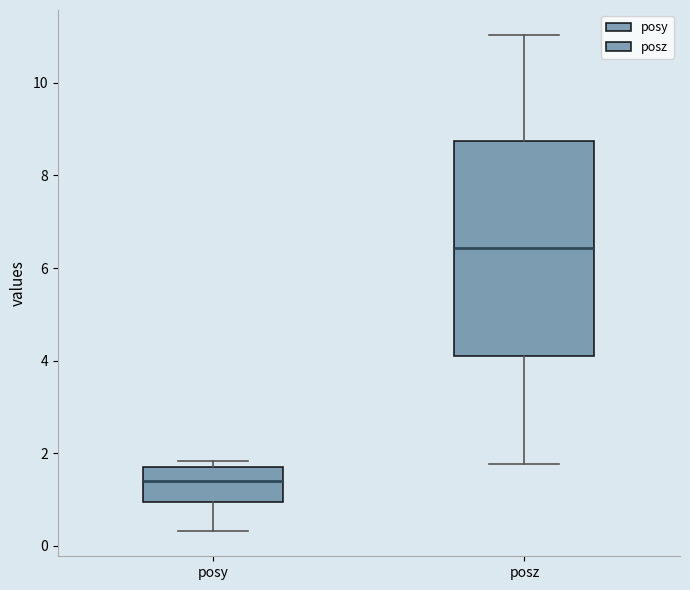

Reading left to right, read every box against the y-axis: the position of its median line, the range the box covers, and the ends of its whiskers. The values are not printed on the chart, so give them approximately, as read against the axis.

posy: median 1.4, box 1.0 to 1.8, whiskers 0.4 to 1.8 (just above the box's upper edge)
posz: median 6.4, box 4.2 to 8.8, whiskers 1.8 to 11.0